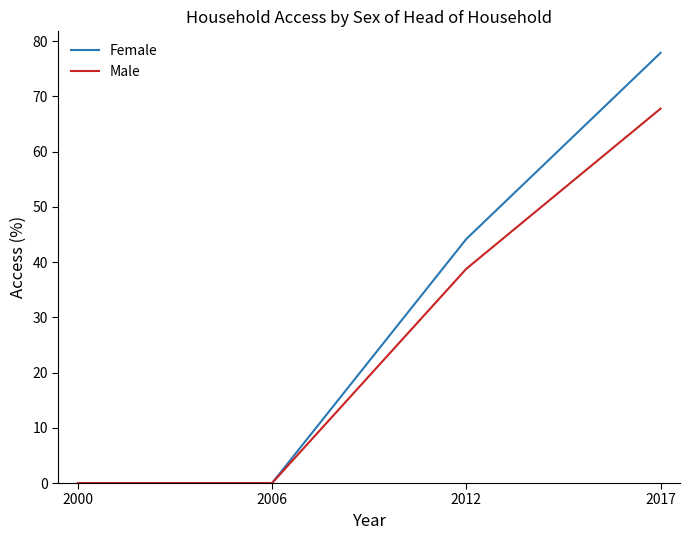

Which series has the widest spread of values?

Female